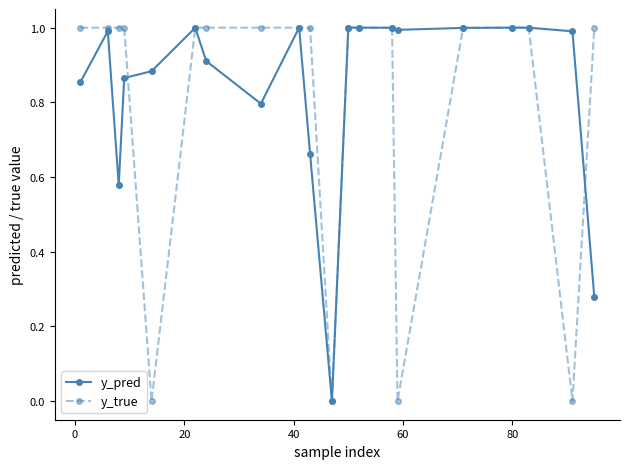

What is the value of the y_pred point at the 12th from the left?

1.0